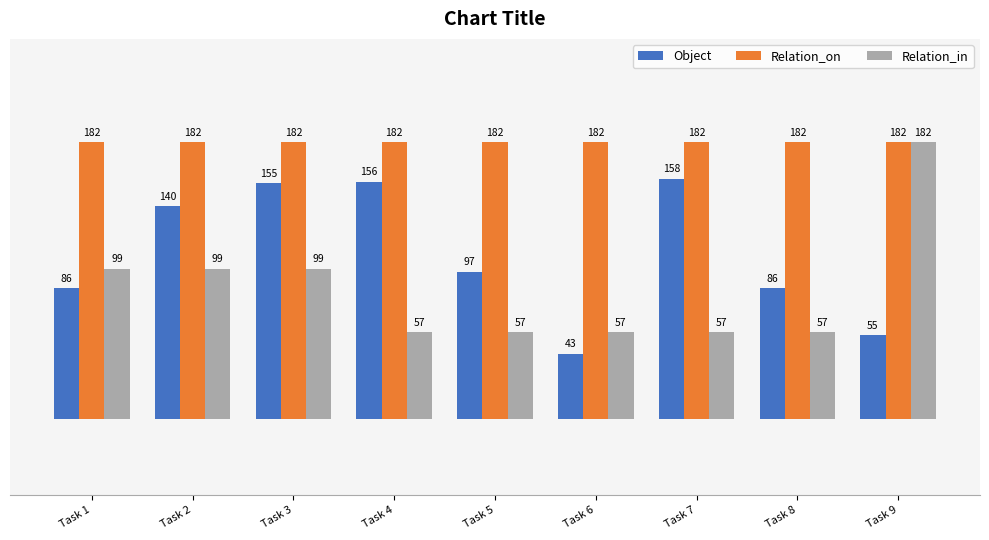

At Task 5, list the series in order from largest to smallest.

Relation_on, Object, Relation_in